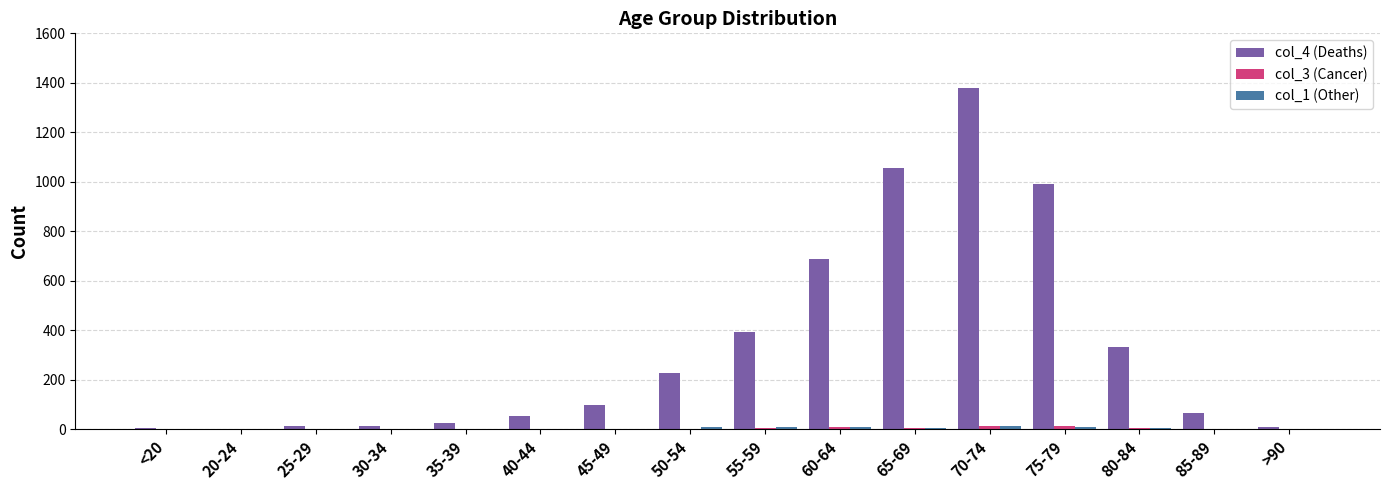

True or false: col_4 (Deaths) has a value of 64 at 85-89.

True